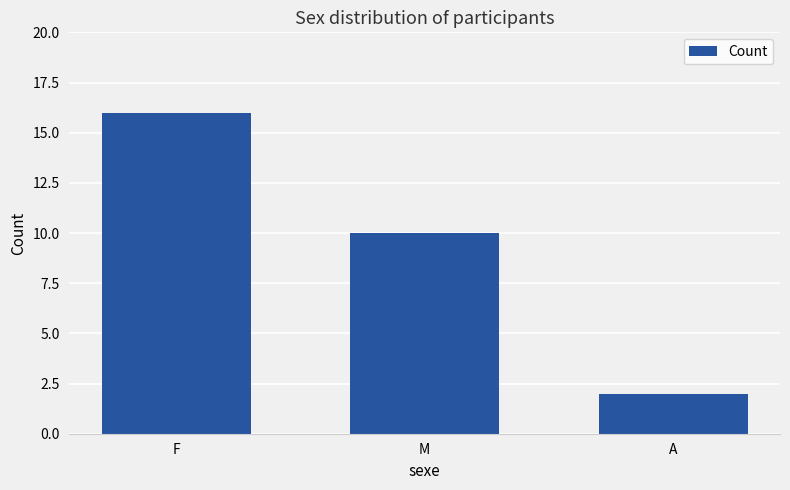

What is the difference between the values at F and M?

6